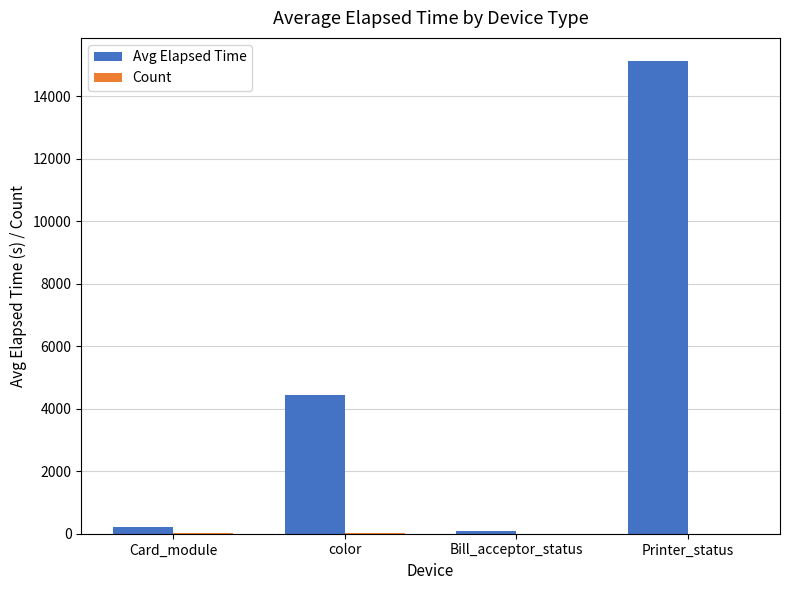

Which series has the largest total across all categories?

Avg Elapsed Time